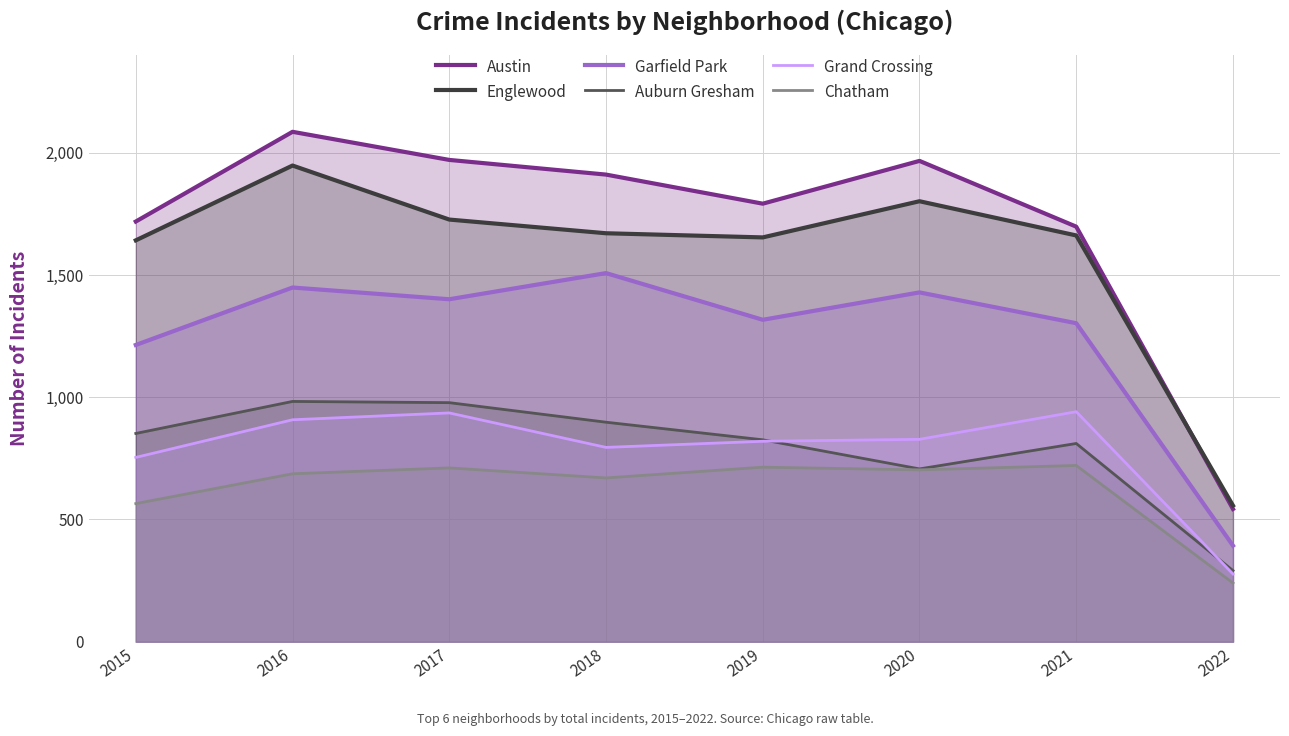

What is the value of the Chatham point at the 1st from the left?

565